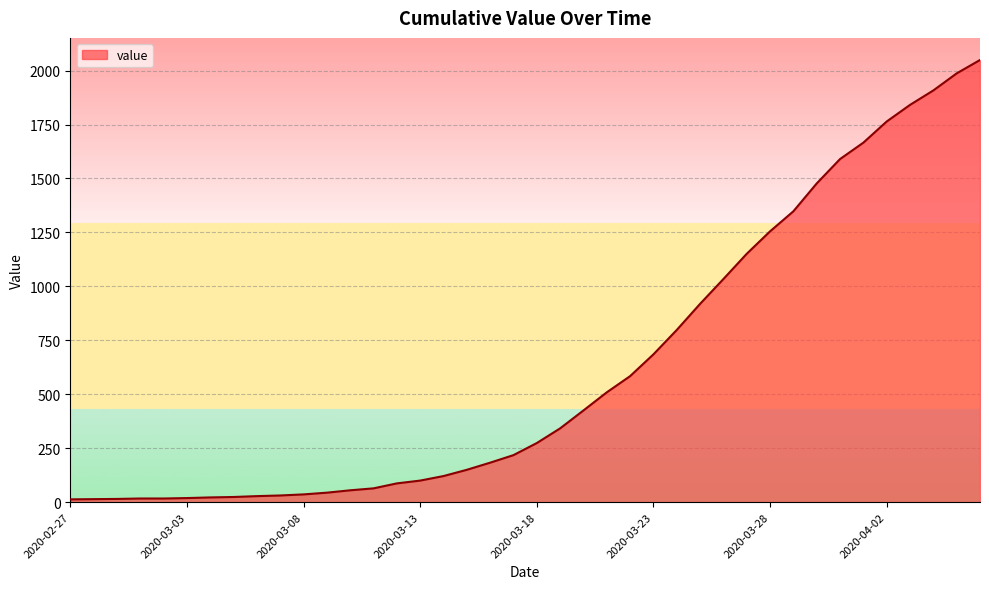

What is the maximum value shown in the chart?

2049